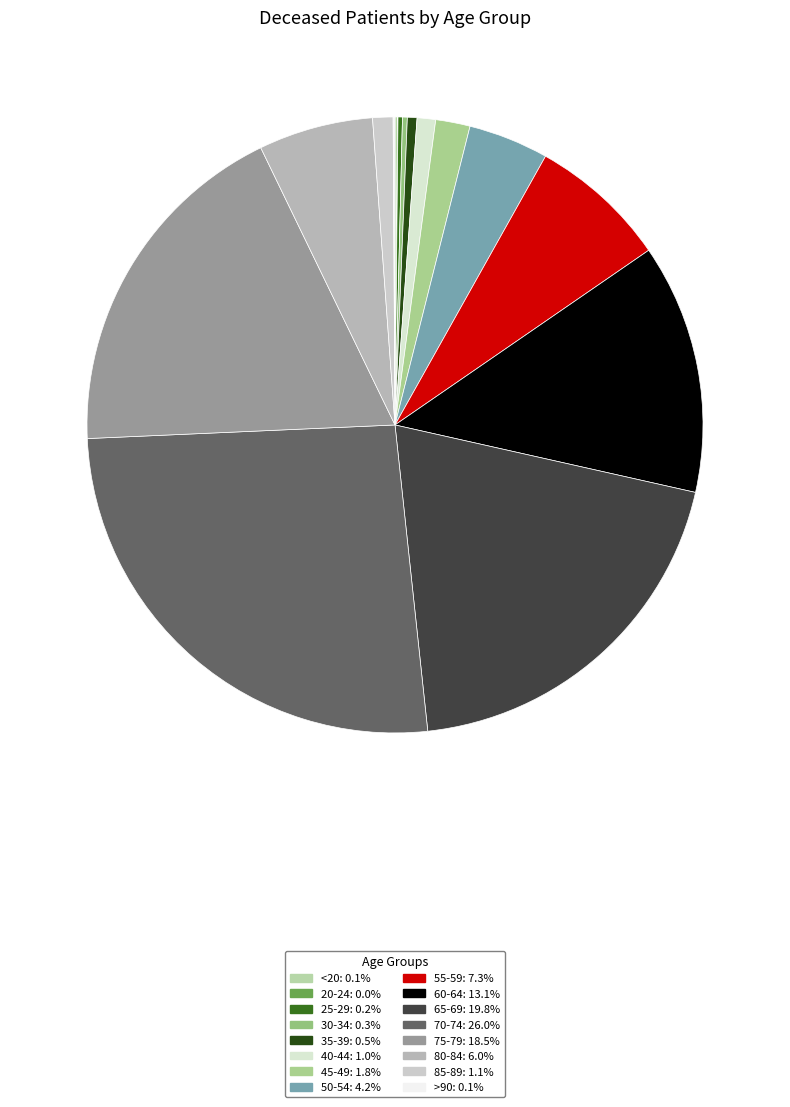

How much of the chart is everything except 30-34?

99.7%